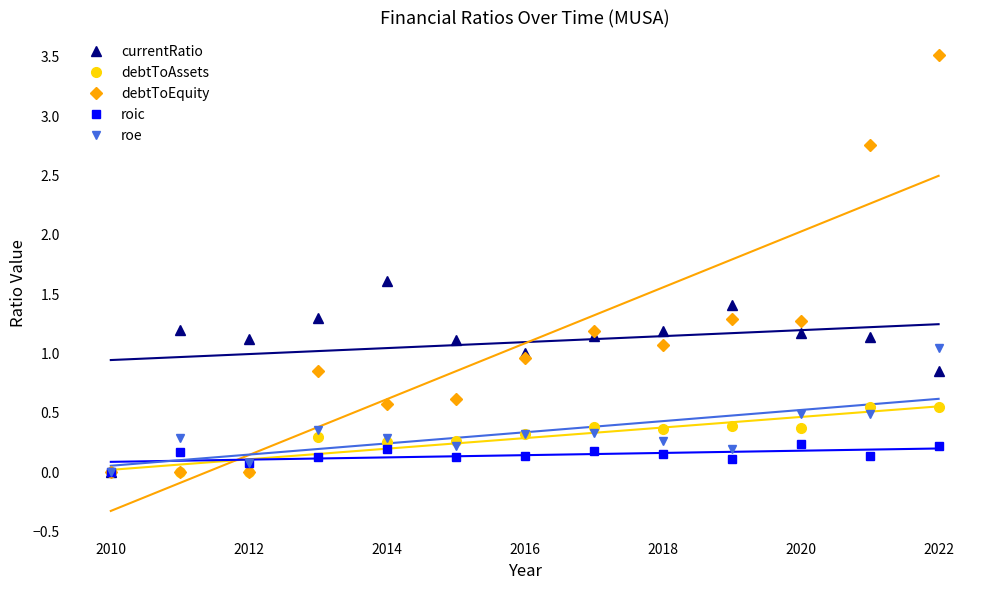

Which series has the largest range (max minus min)?

debtToEquity